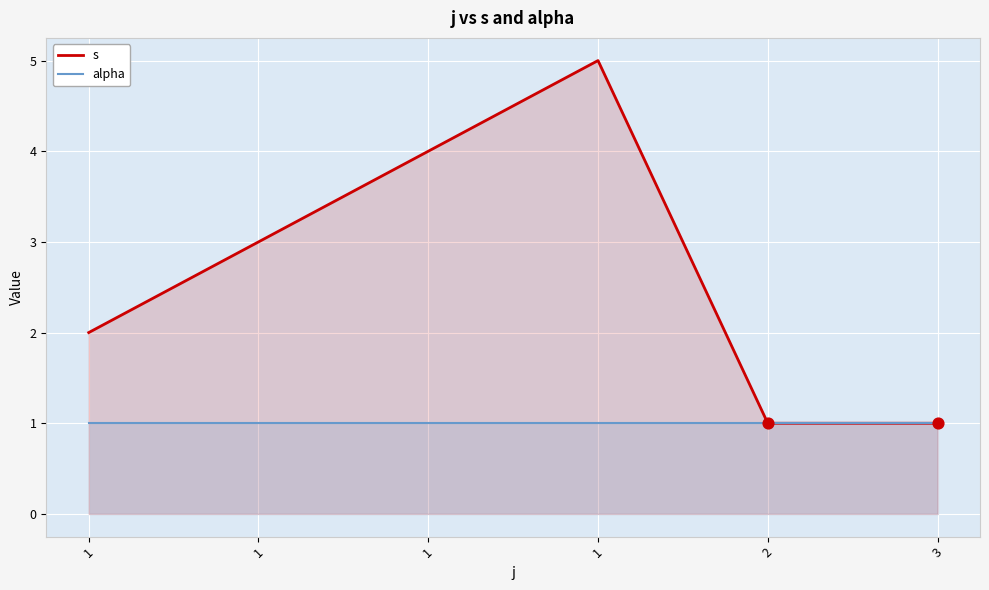

Which series reaches the minimum Y coordinate?

s